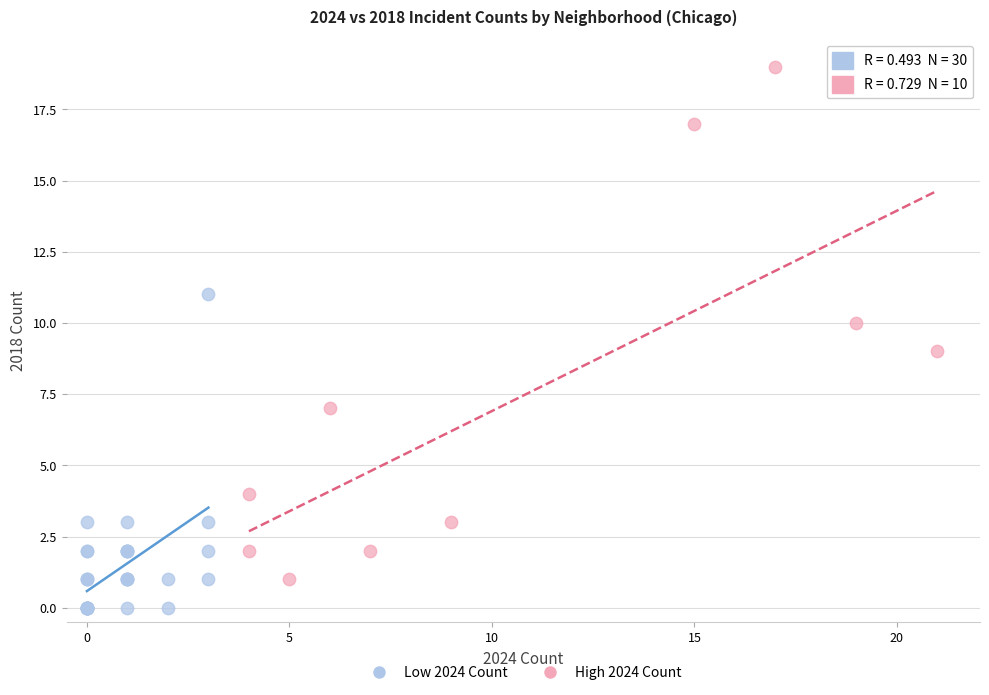

Which series has the widest spread of Y values?

High 2024 Count